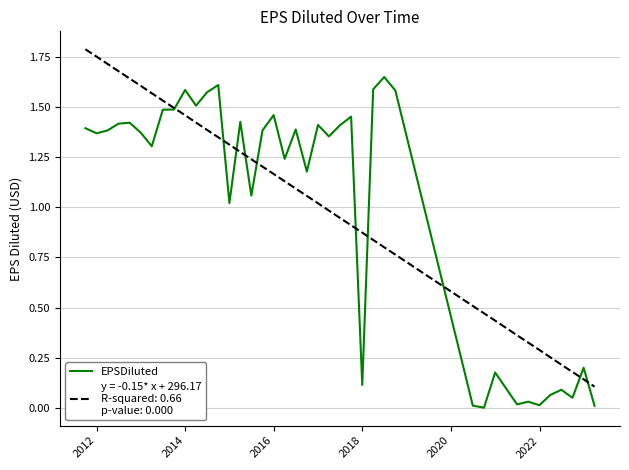

How many lines are shown in the chart?

2